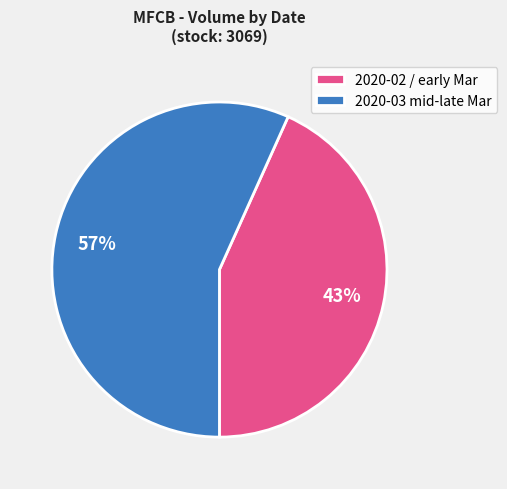

True or false: 2020-02 / early Mar accounts for 43% of the total.

True